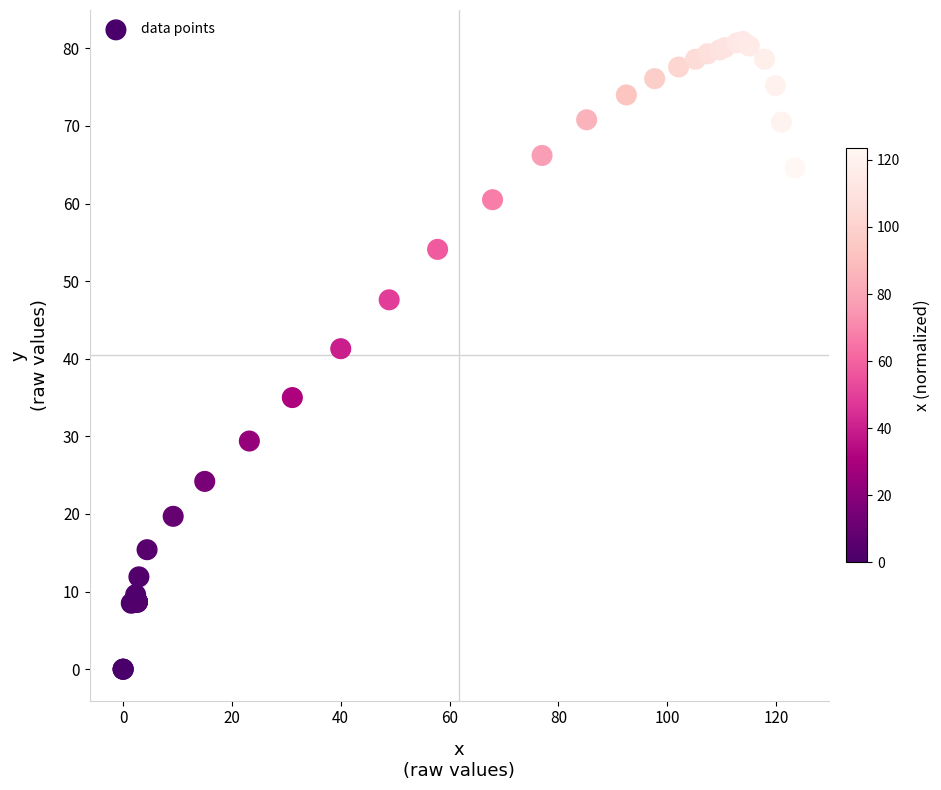

What Y value in the scatter plot is closest to 40?

41.3